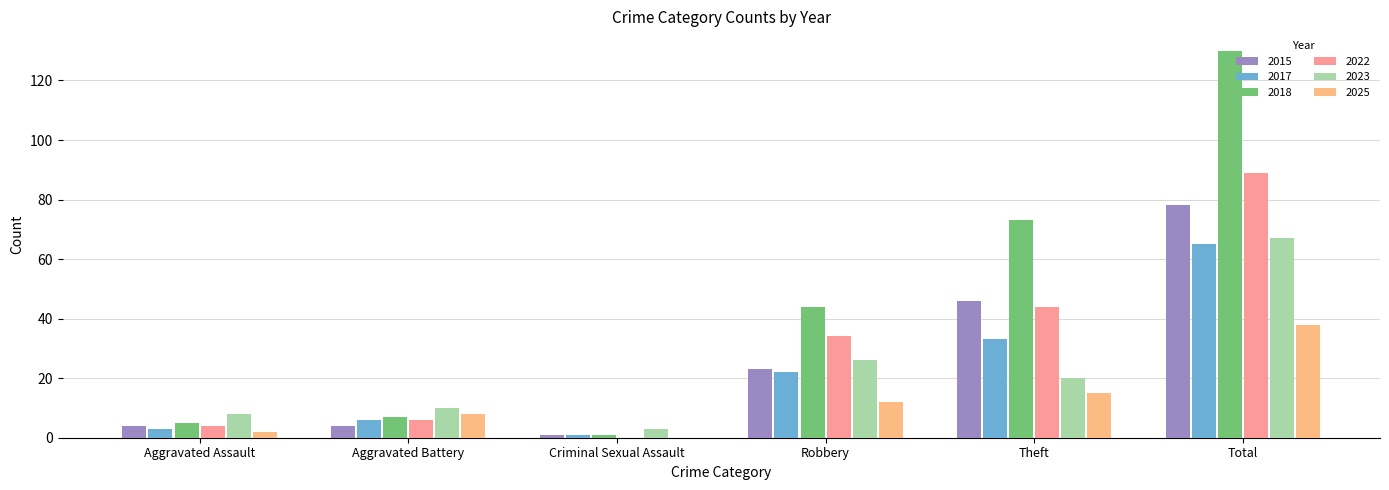

Rank the series by their maximum value, from lowest to highest.

2025, 2017, 2023, 2015, 2022, 2018